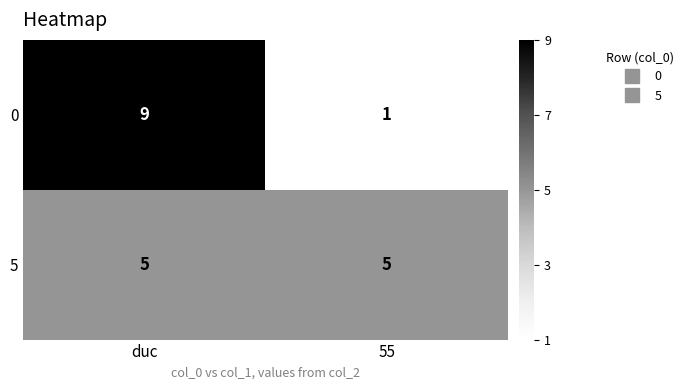

What value does the 5 series have at duc?

5